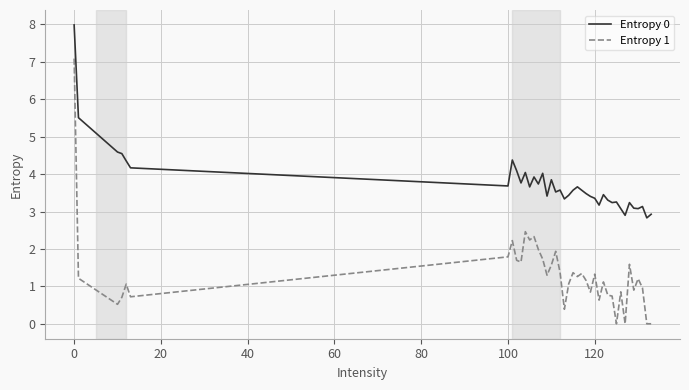

List the series in order of their overall mean, lowest first.

Entropy 1, Entropy 0